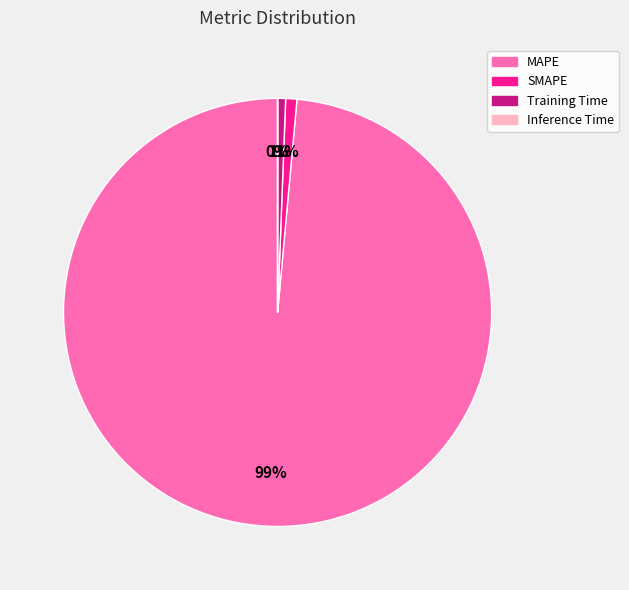

To the nearest percent, what is the combined percentage of Training Time and MAPE?

99%